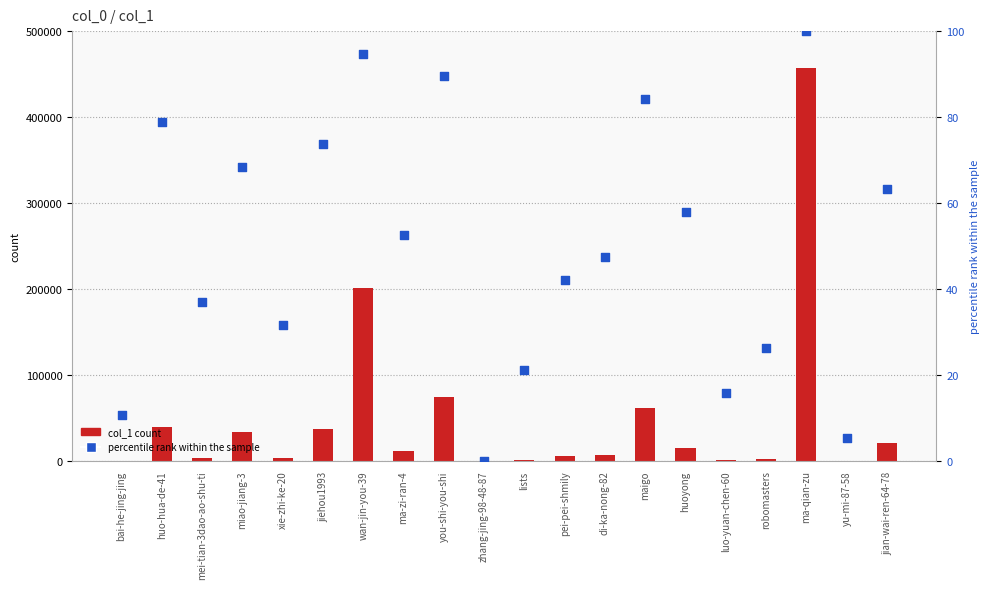

What are all the series names shown in the legend?

col_1 count, percentile rank within the sample